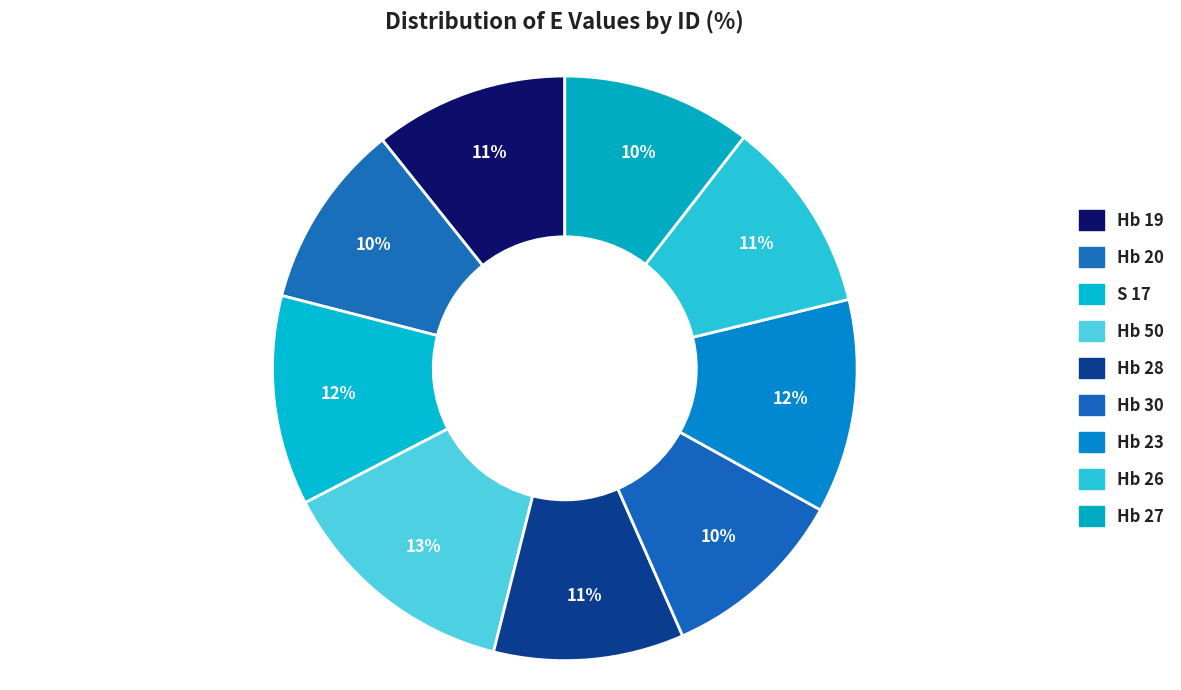

What is the change in value from Hb 50 to Hb 28?

-4.3